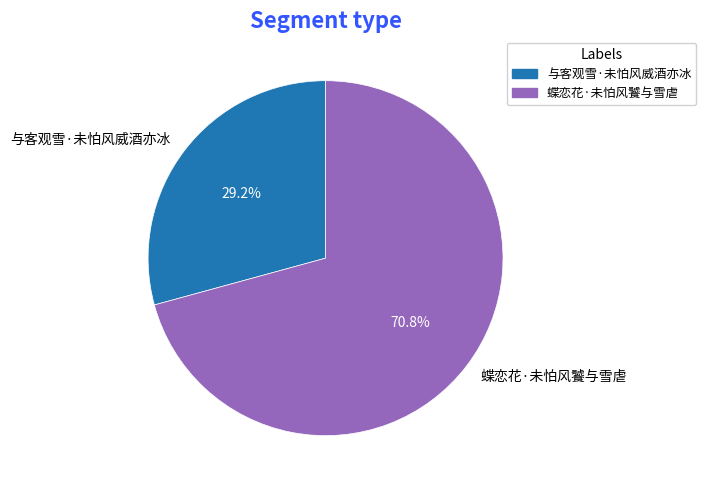

How many slices are in this pie chart?

2